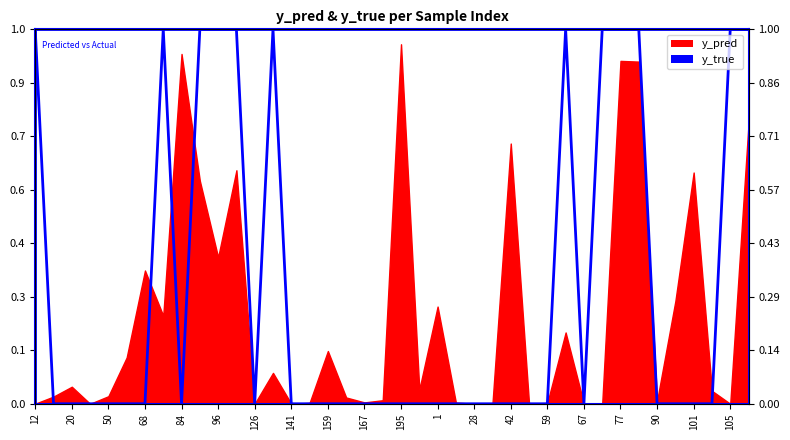

Reading right to left, what are all the values shown in this chart?

1	1	0	0	0	0	1	1	1	0	1	0	0	0	0	0	0	0	0	0	0	0	0	0	0	0	1	0	1	1	1	0	1	0	0	0	0	0	0	1